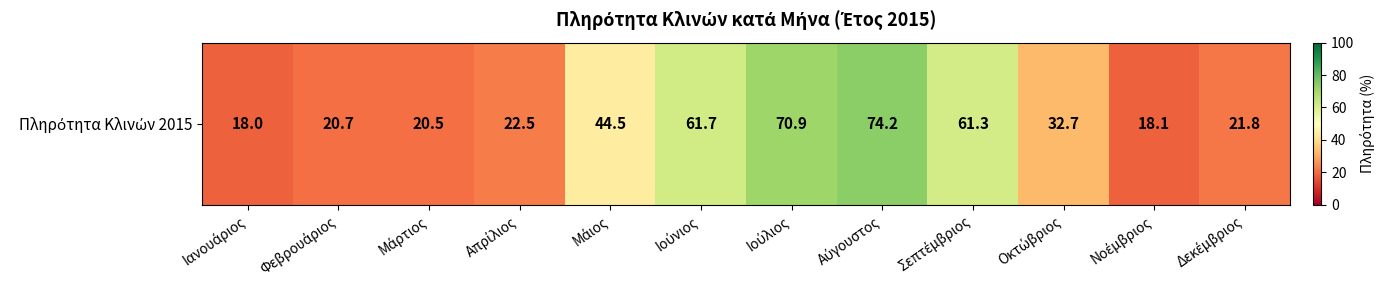

What is the sum of all values?

466.9